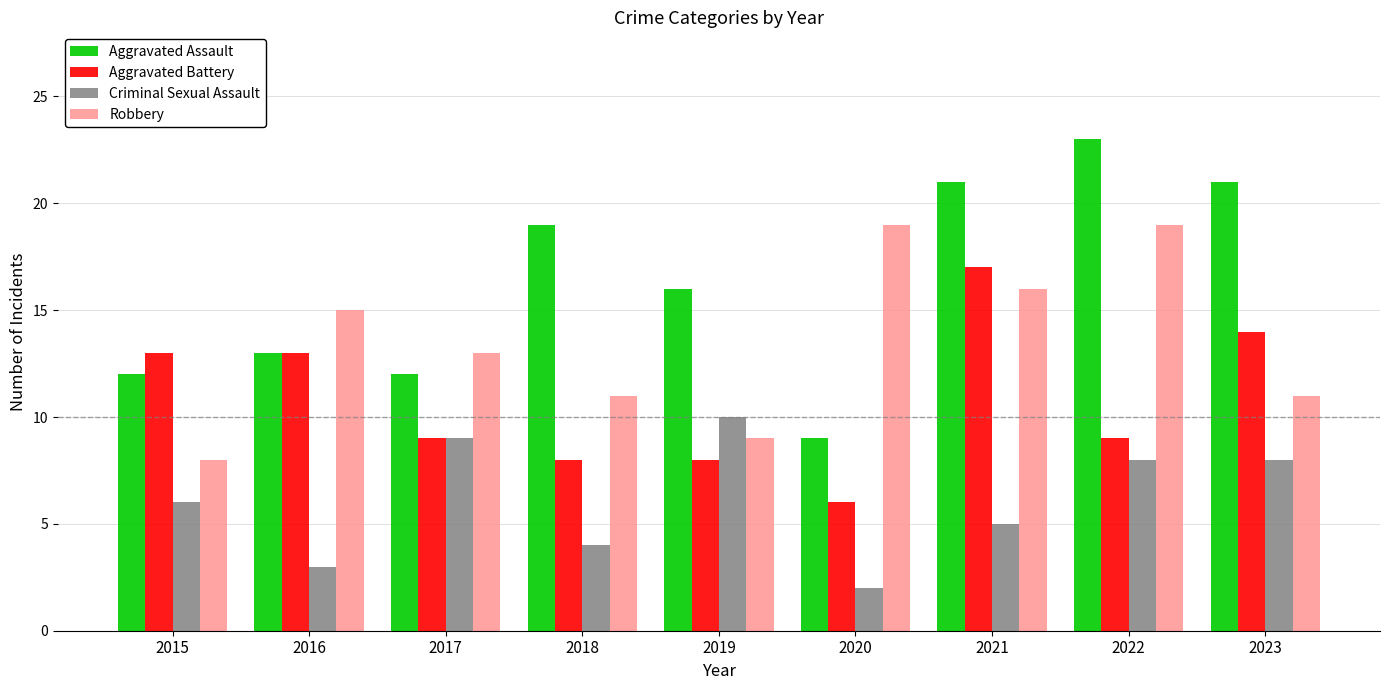

What is the average value of the Aggravated Battery series?

11